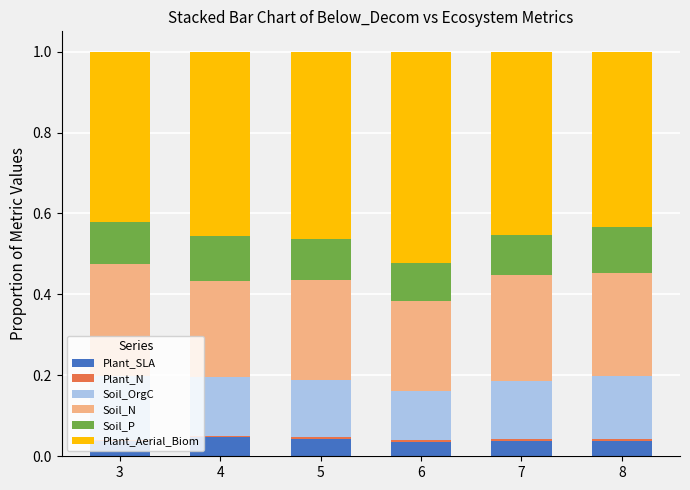

The Plant_SLA series shows 0.0 at 8. True or false?

True